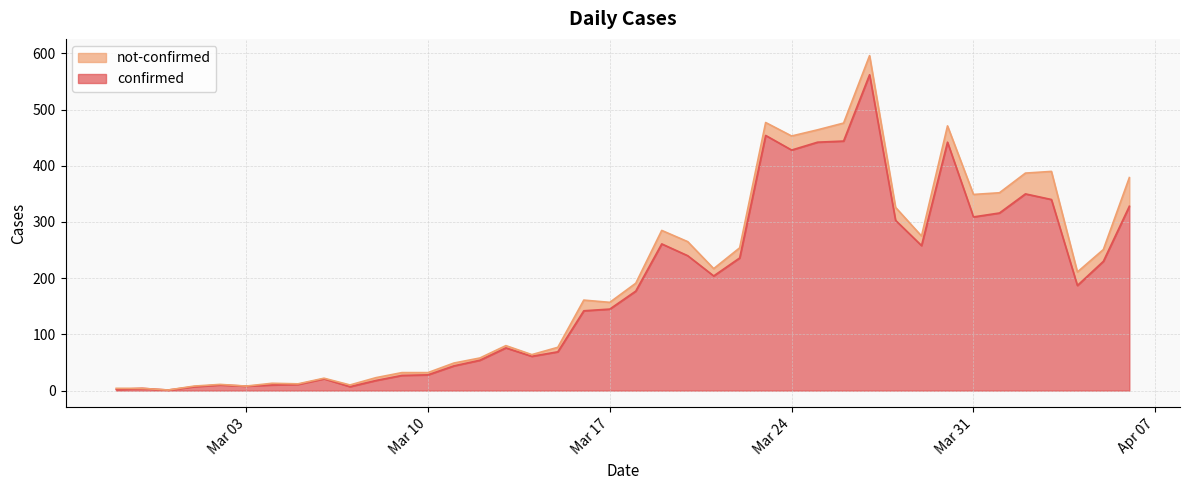

True or false: the data has more than 1 interior local peaks.

True